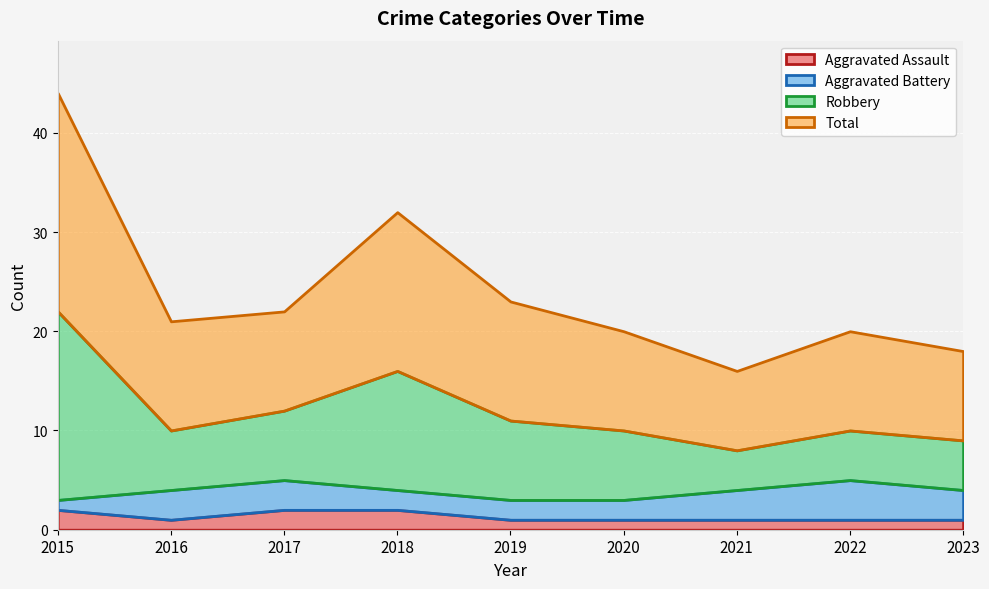

How many values in the Total series exceed 10?

4